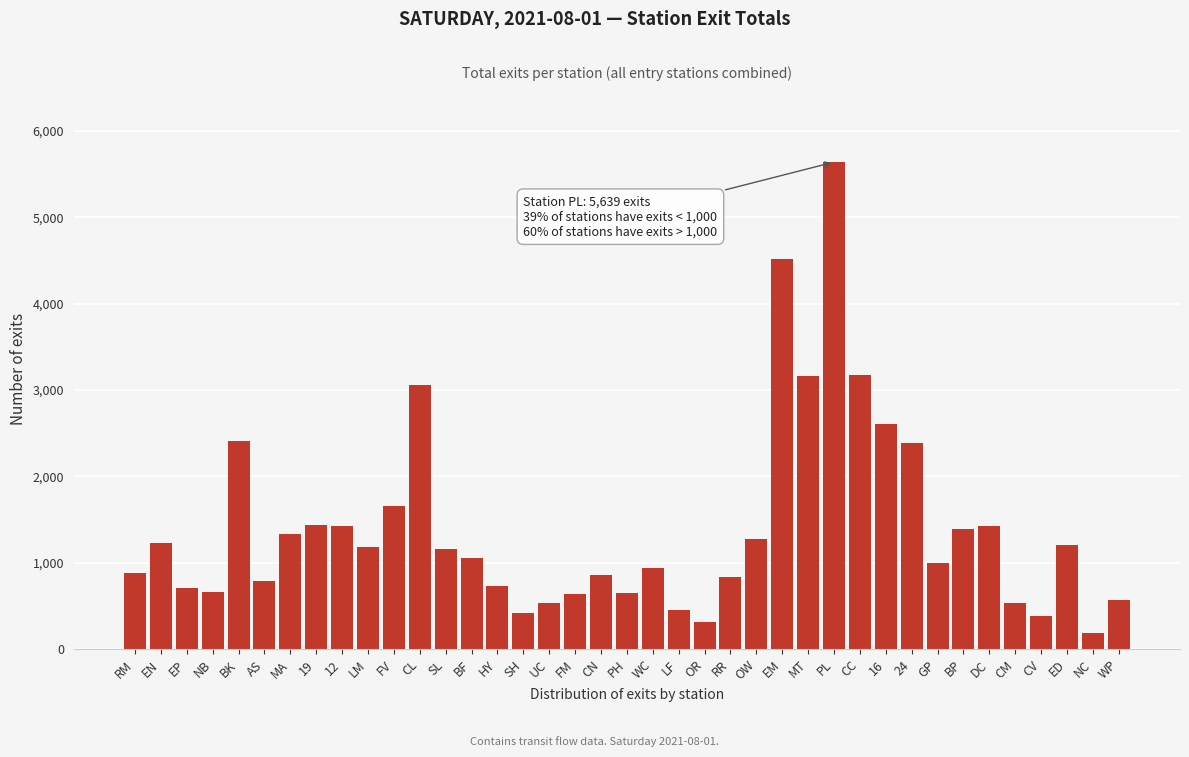

What is the approximate value at WC?

939.5